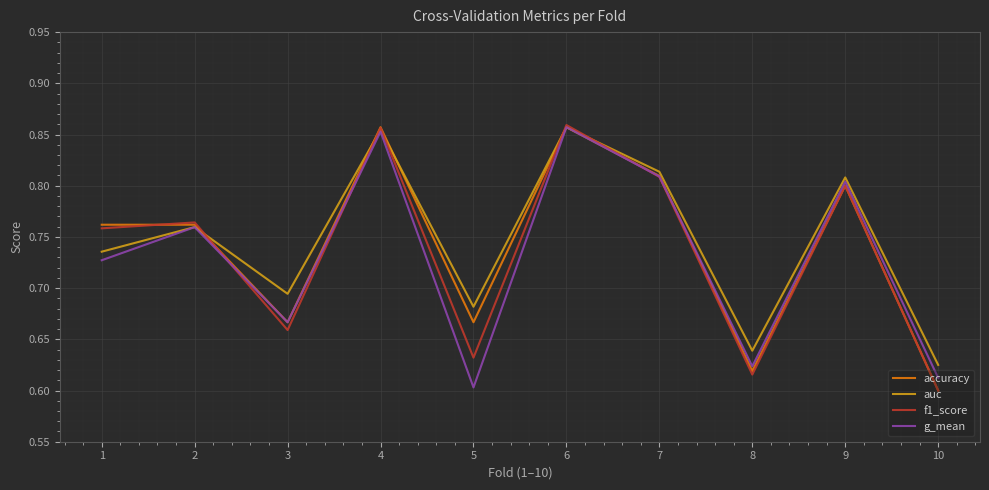

At how many categories does at least one series exceed 0?

10